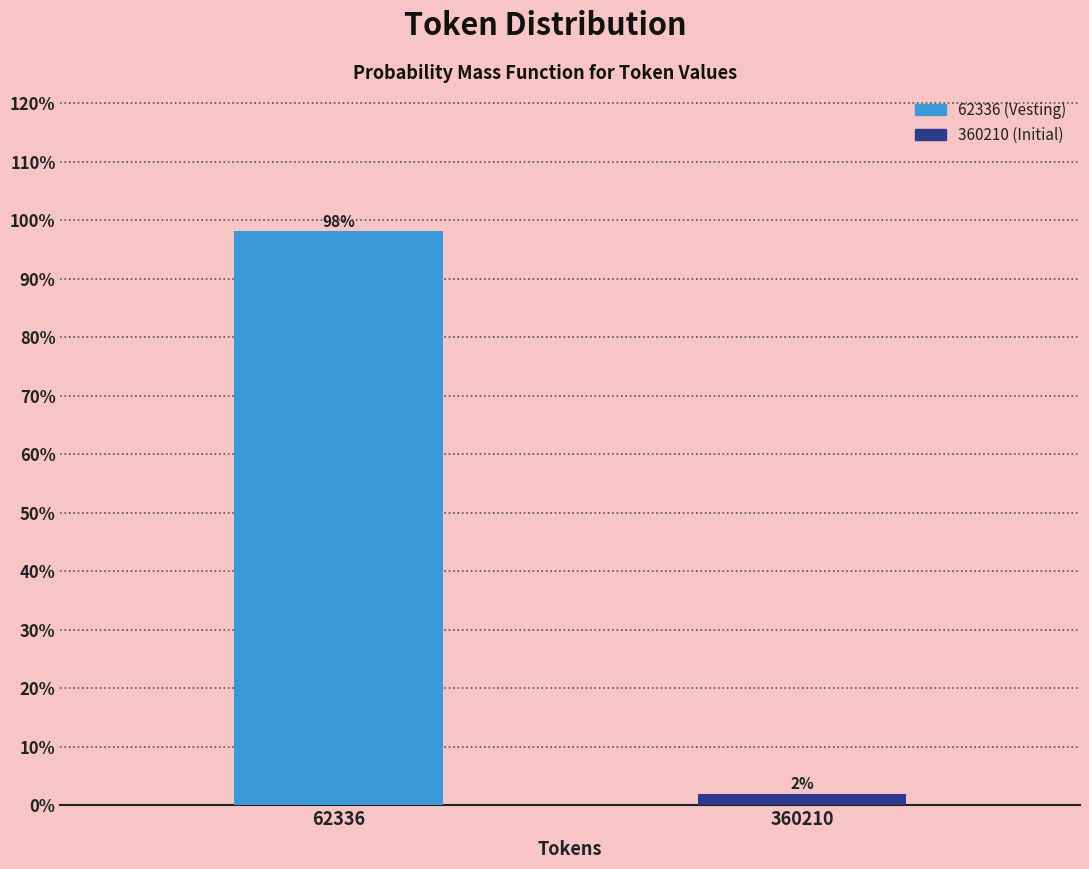

Rank the categories by value from lowest to highest.

360210, 62336